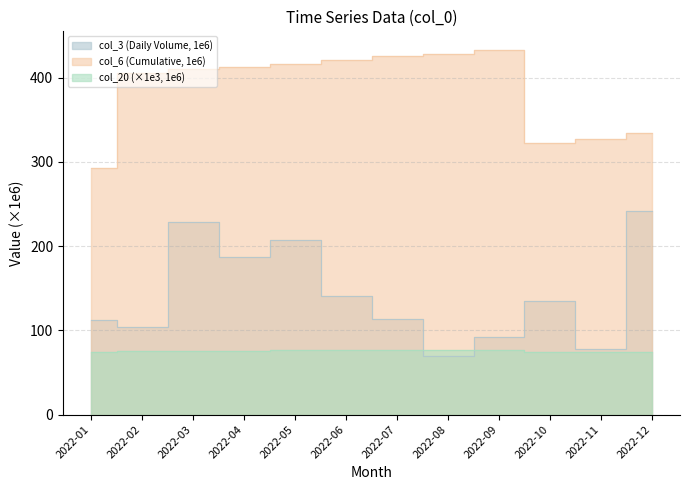

Between 2022-03 and 2022-12, which series saw the biggest shift?

col_6 (Cumulative)